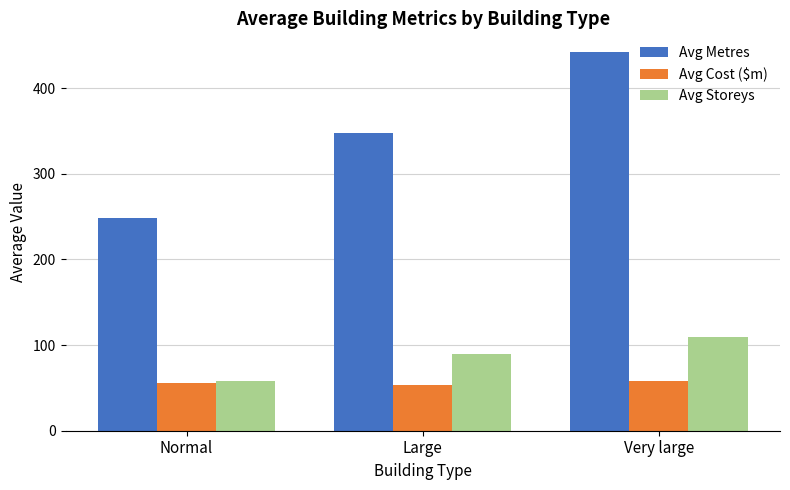

How many data points in Avg Storeys are above 89?

2